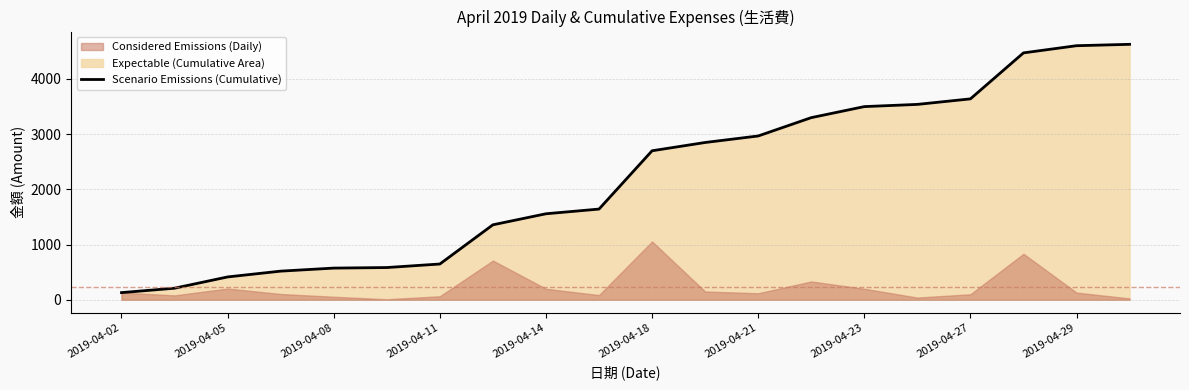

Where is the data nearest to the value 2378?

2019-04-18